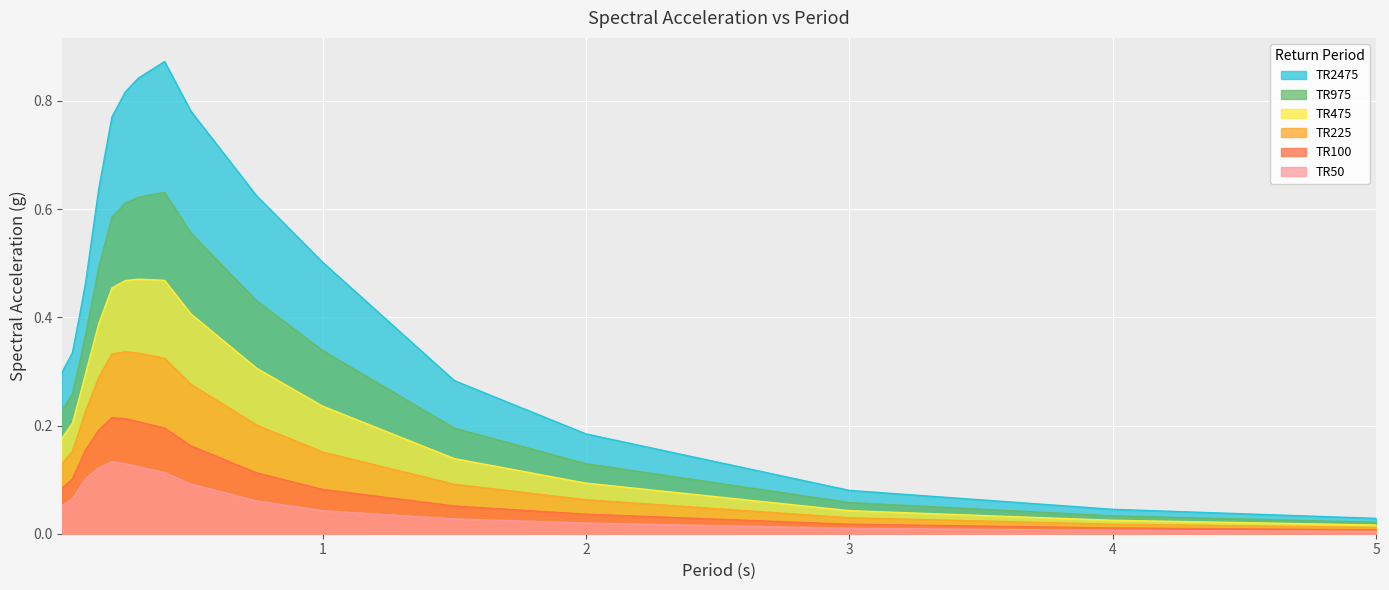

Which series has the widest spread of values?

TR2475